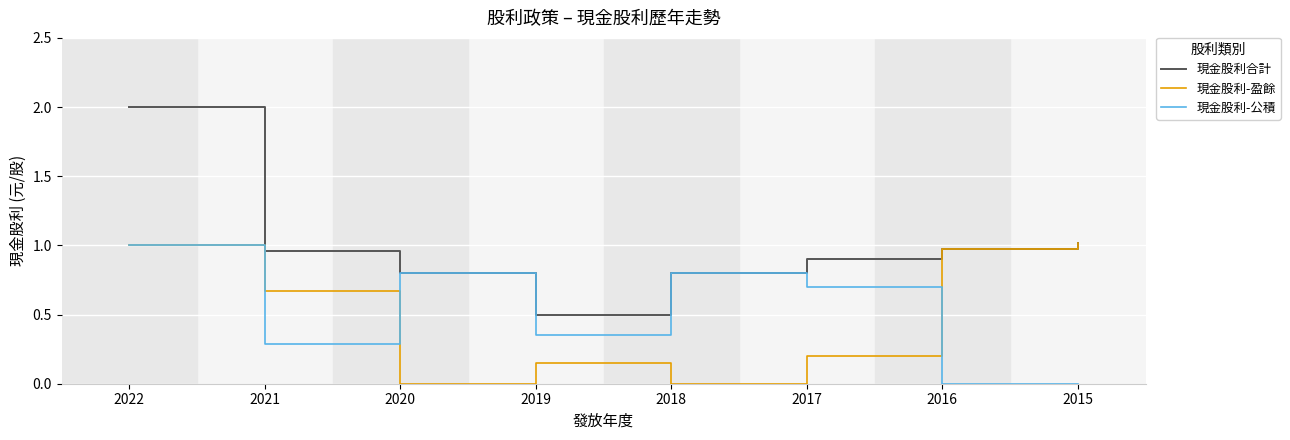

Which series has the widest spread of values?

現金股利合計